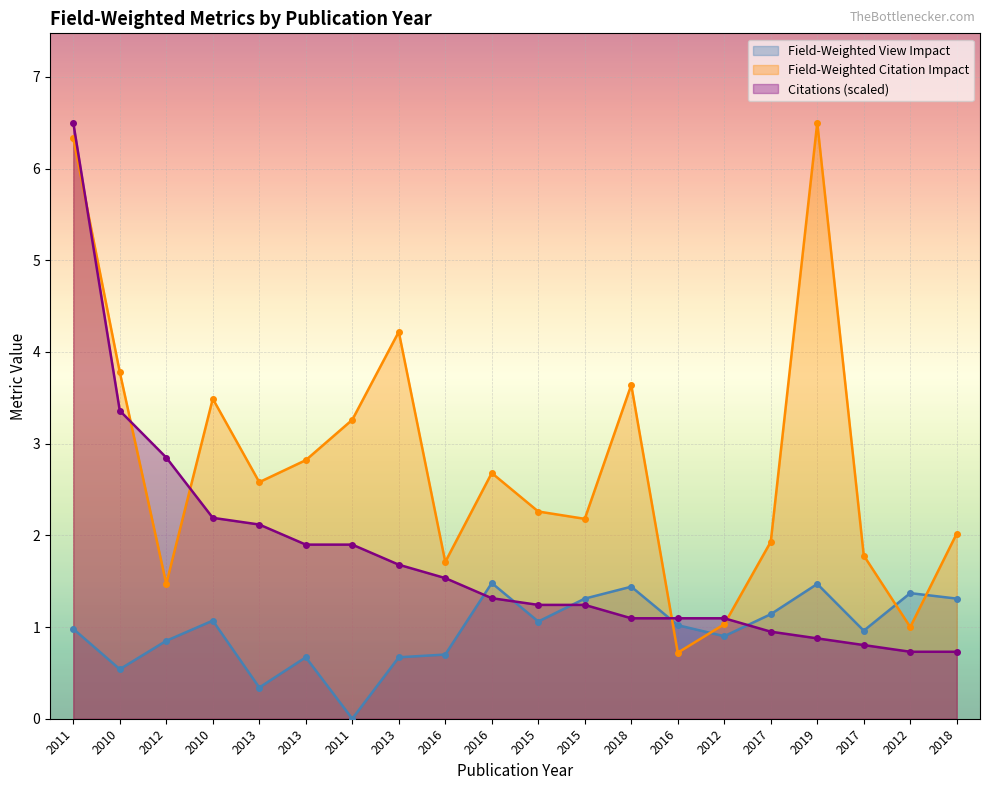

Reading left to right, list all the values displayed in this chart.

Field-Weighted View Impact: 2011=1.0	2010=0.5	2012=0.8	2010=1.1	2013=0.3	2013=0.7	2011=0.0	2013=0.7	2016=0.7	2016=1.5	2015=1.1	2015=1.3	2018=1.4	2016=1.0	2012=0.9	2017=1.1	2019=1.5	2017=1.0	2012=1.4	2018=1.3
Field-Weighted Citation Impact: 2011=6.3	2010=3.8	2012=1.5	2010=3.5	2013=2.6	2013=2.8	2011=3.3	2013=4.2	2016=1.7	2016=2.7	2015=2.3	2015=2.2	2018=3.6	2016=0.7	2012=1.0	2017=1.9	2019=6.5	2017=1.8	2012=1.0	2018=2.0
Citations: 2011=6.5	2010=3.4	2012=2.8	2010=2.2	2013=2.1	2013=1.9	2011=1.9	2013=1.7	2016=1.5	2016=1.3	2015=1.2	2015=1.2	2018=1.1	2016=1.1	2012=1.1	2017=0.9	2019=0.9	2017=0.8	2012=0.7	2018=0.7